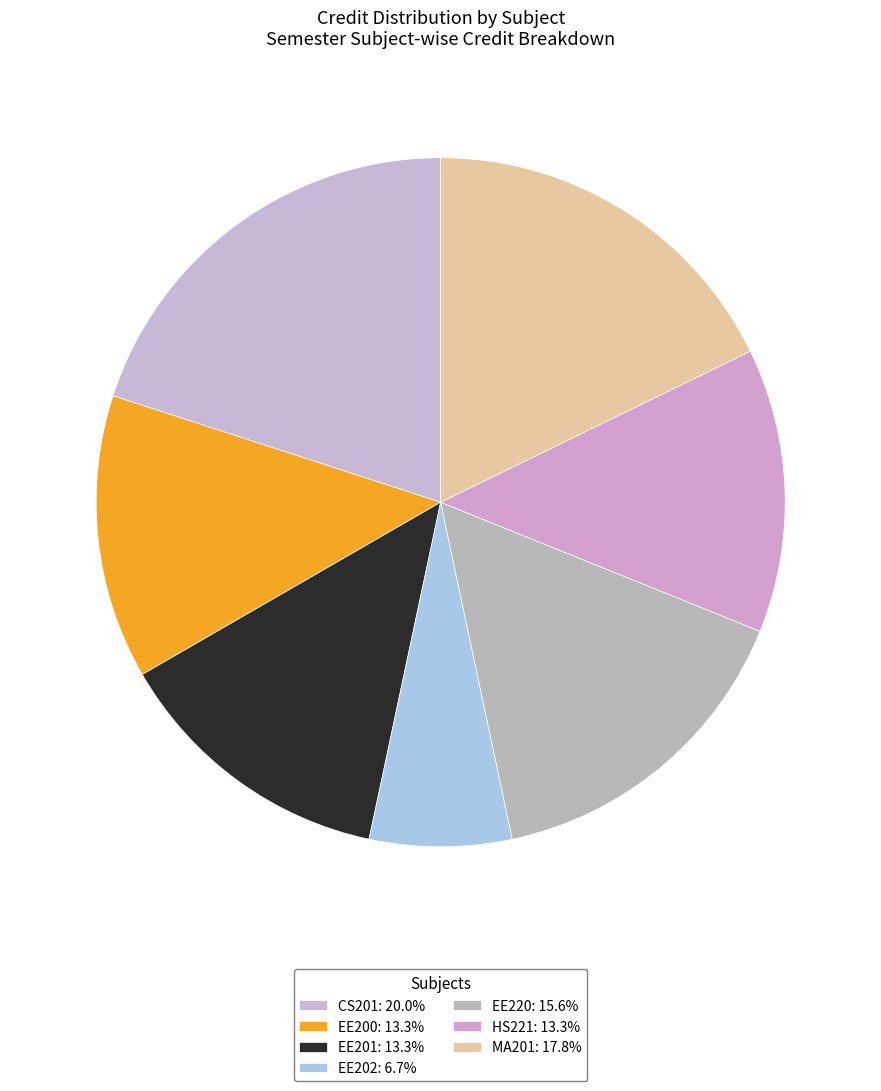

How many slices are in this pie chart?

7